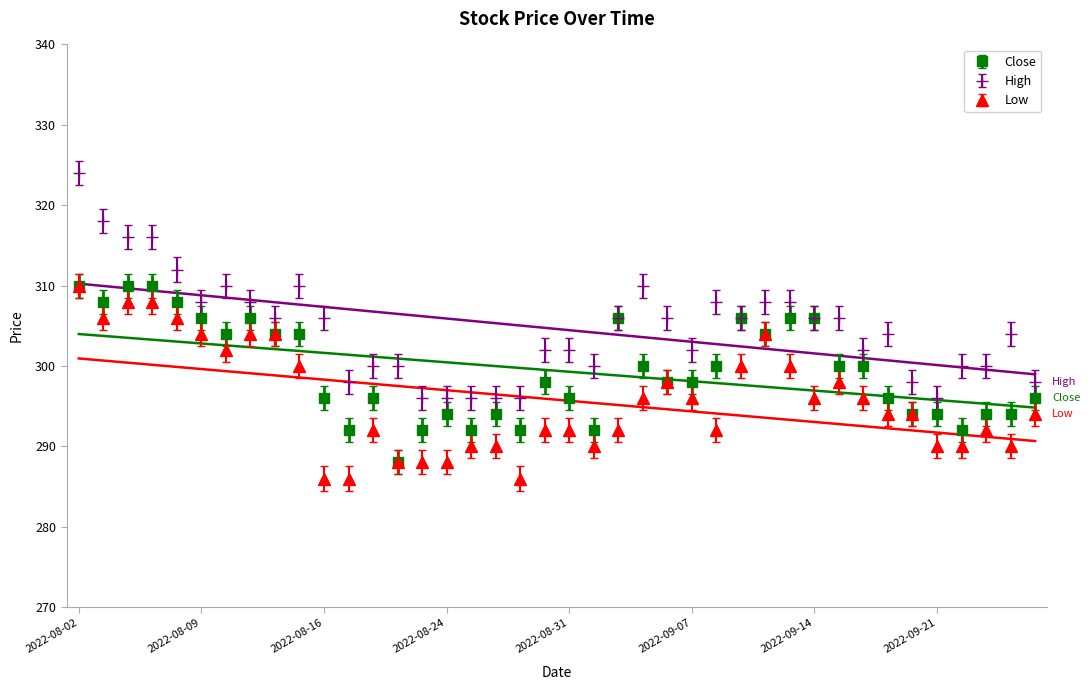

What is the label of the 15th point from the left?

2022-08-23